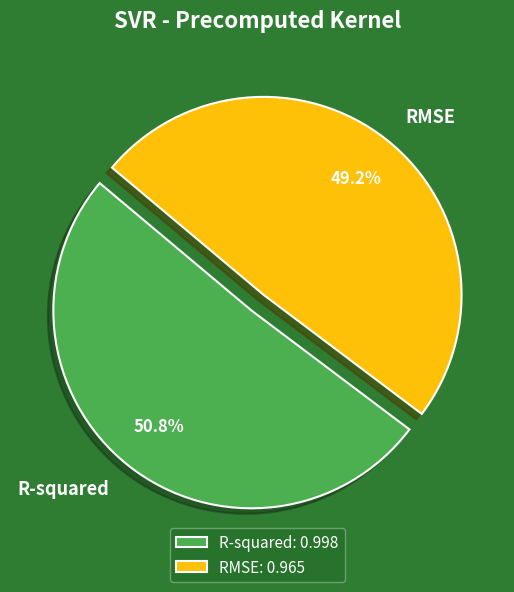

Which has a higher value, RMSE or R-squared?

R-squared